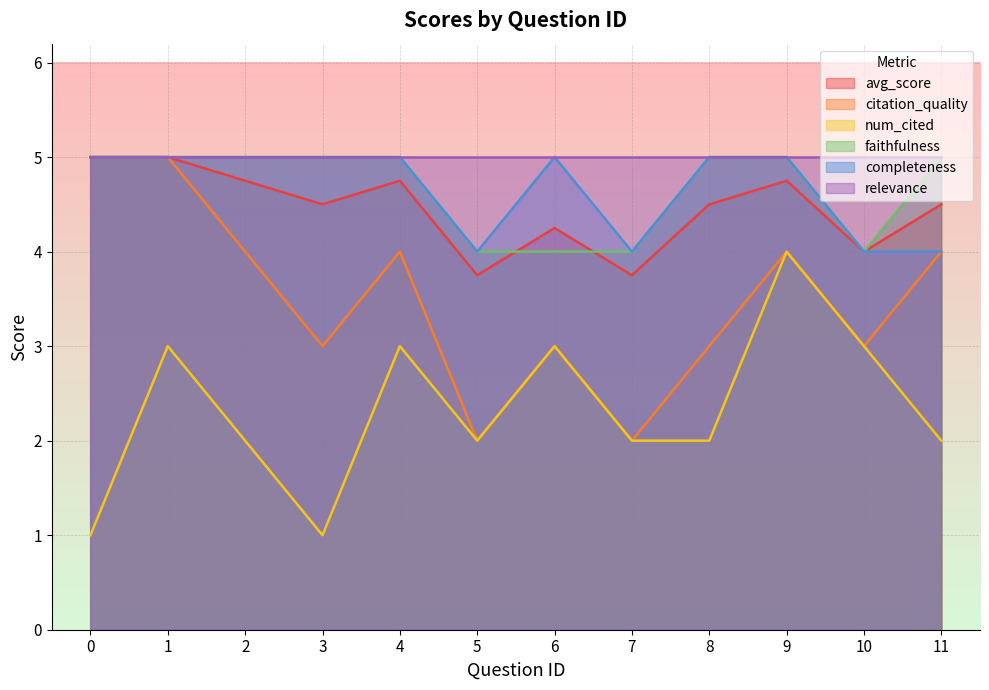

How many lines are shown in the chart?

6